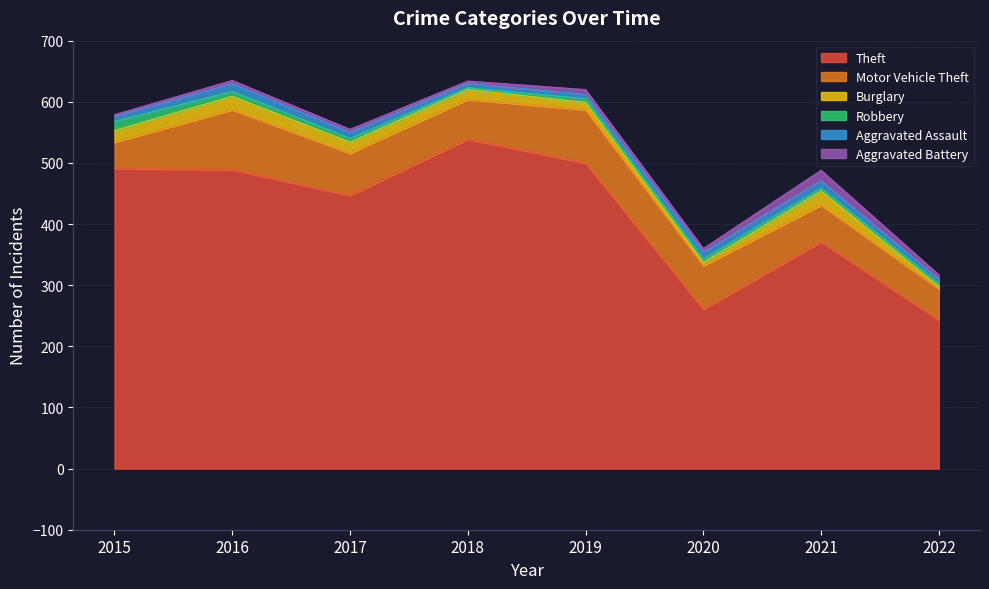

At how many categories does at least one series exceed 466?

4